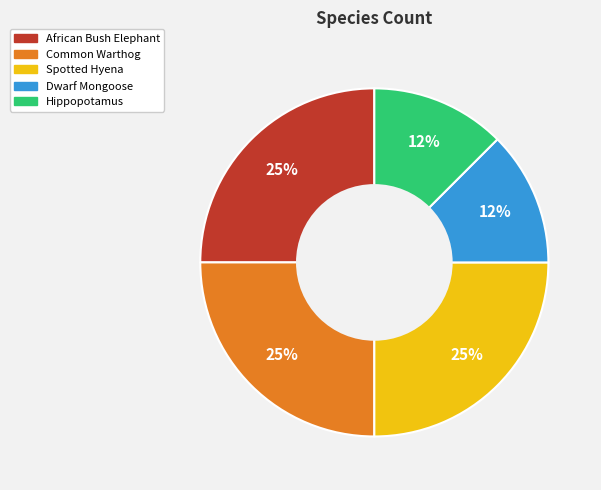

To the nearest percent, what is the average slice percentage?

20%